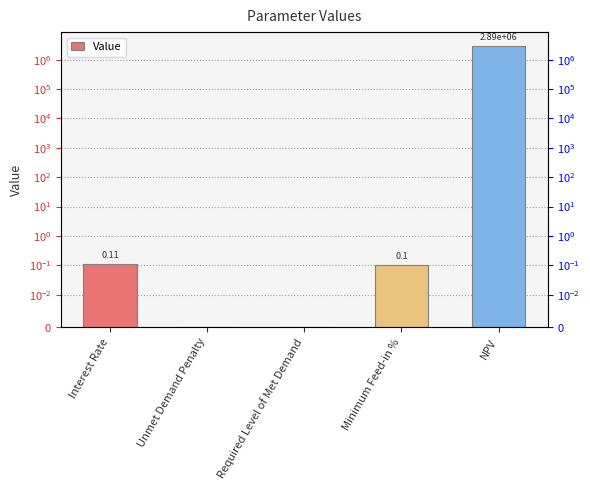

Reading left to right, list all the values displayed in this chart.

Interest Rate=0.1	Unmet Demand Penalty=0.0	Required Level of Met Demand=0.0	Minimum Feed-in %=0.1	NPV=2894509.0